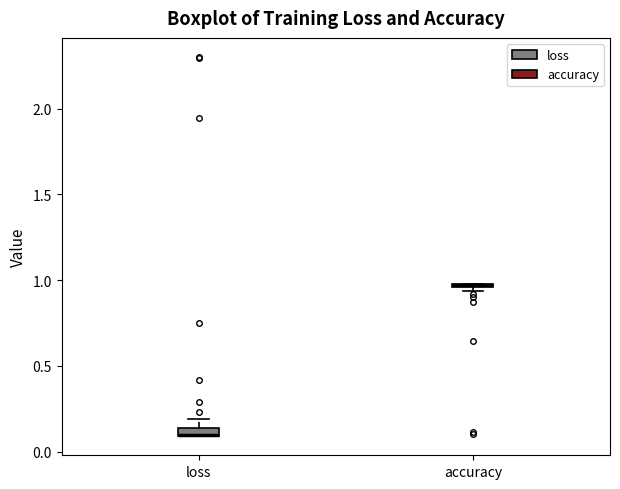

Where is the upper edge of the box for loss on the y-axis? The values are not printed on the chart, so give them approximately, as read against the axis.

0.15